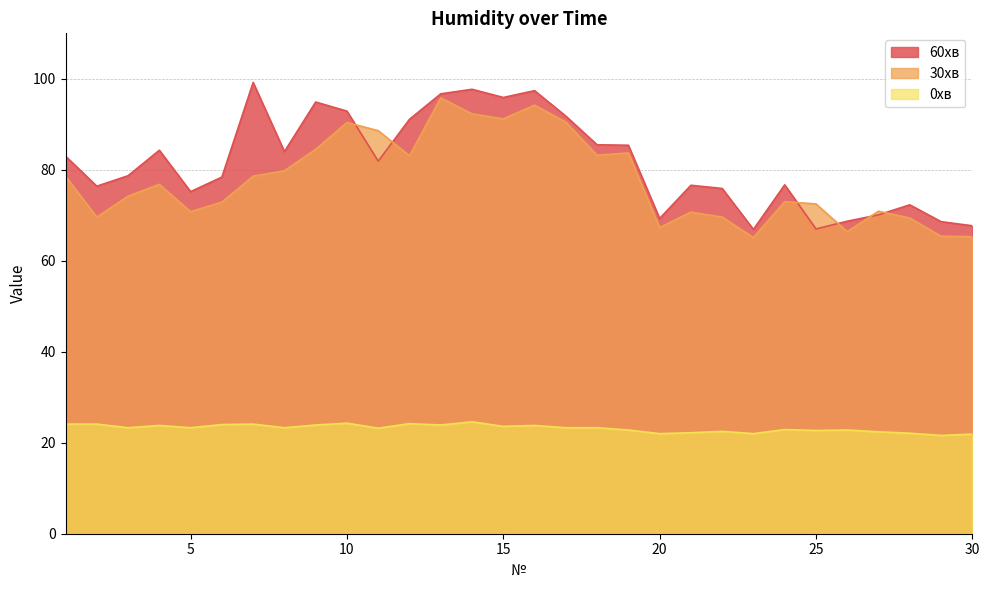

What is the value of the 30хв point at the 11th from the left?

88.6